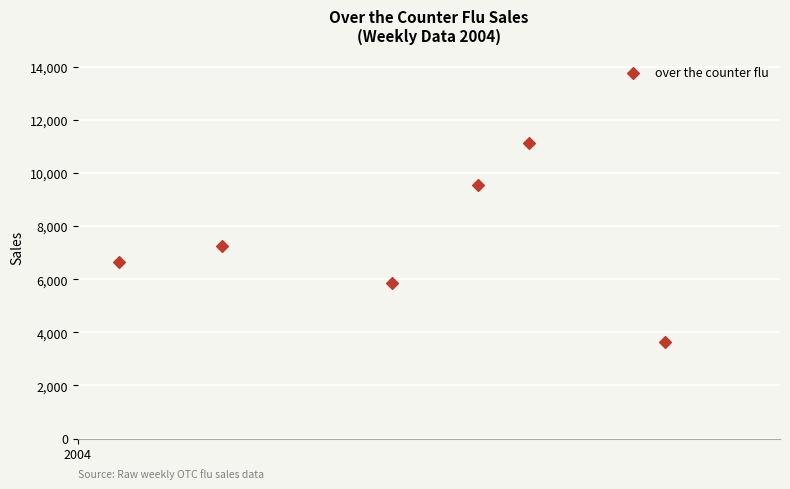

What is the range of Y values (max minus min)?

7482.5